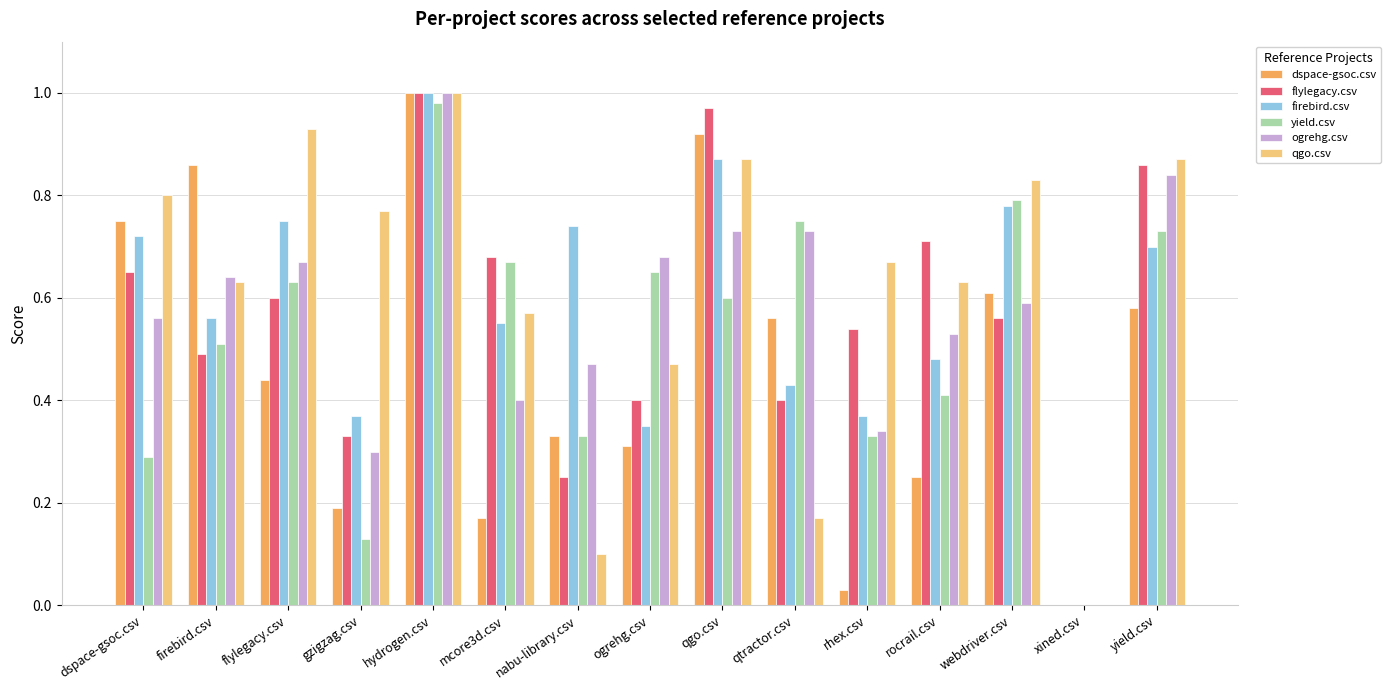

Which series has the largest total across all categories?

qgo.csv